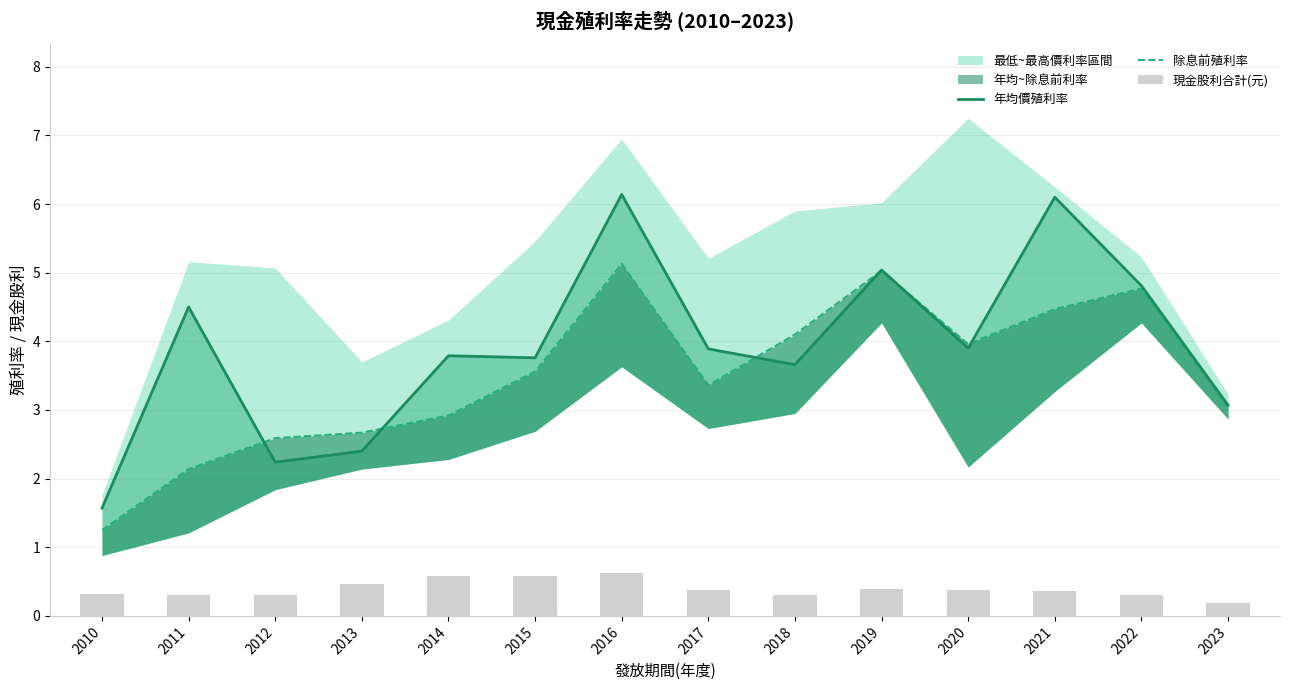

What is the value of the 除息前殖利率 bar at the 11th from the left?

4.0